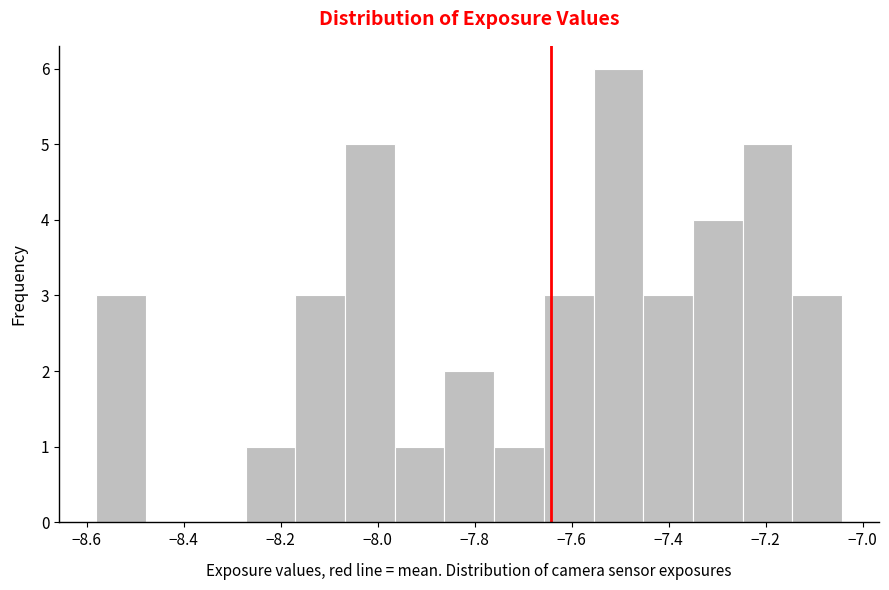

Reading left to right, transcribe this chart: for each bar, give the range it covers on the x-axis and its height. Neither the bar edges nor the heights are printed on the chart, so give them approximately, as read against the axes.

-8.58 to -8.48: 3
-8.48 to -8.38: 0
-8.38 to -8.28: 0
-8.28 to -8.16: 1
-8.16 to -8.06: 3
-8.06 to -7.96: 5
-7.96 to -7.86: 1
-7.86 to -7.76: 2
-7.76 to -7.66: 1
-7.66 to -7.56: 3
-7.56 to -7.46: 6
-7.46 to -7.34: 3
-7.34 to -7.24: 4
-7.24 to -7.14: 5
-7.14 to -7.04: 3